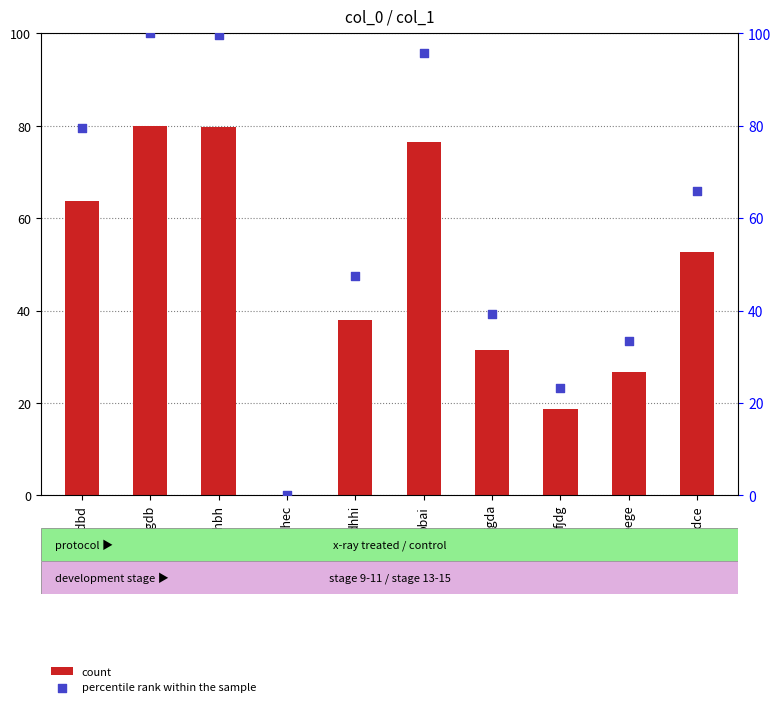

Which series has the largest total across all categories?

percentile rank within the sample